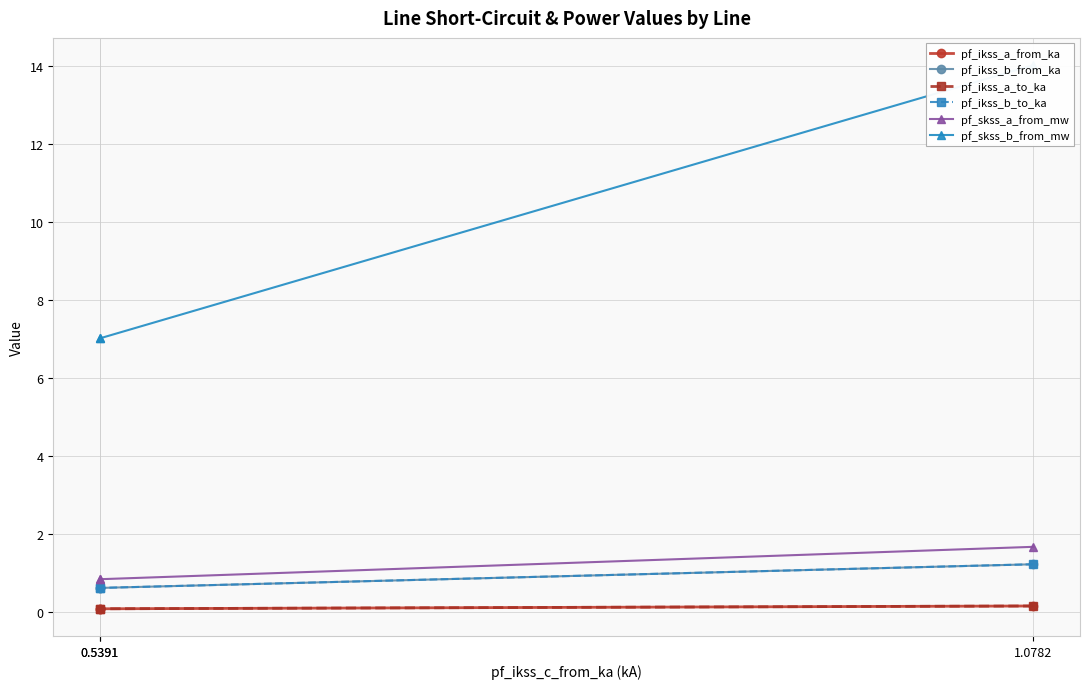

True or false: pf_skss_a_from_mw has a value of 0.8 at 0.5391.

True